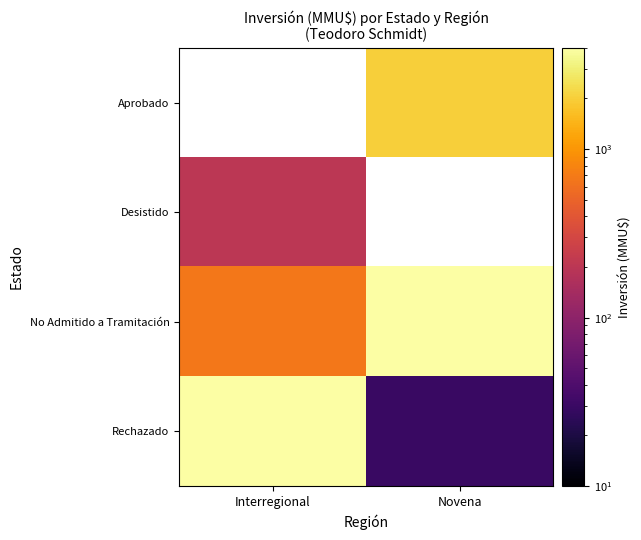

Rank the series by their average value, from lowest to highest.

Rechazado, Aprobado, Desistido, No Admitido a Tramitación